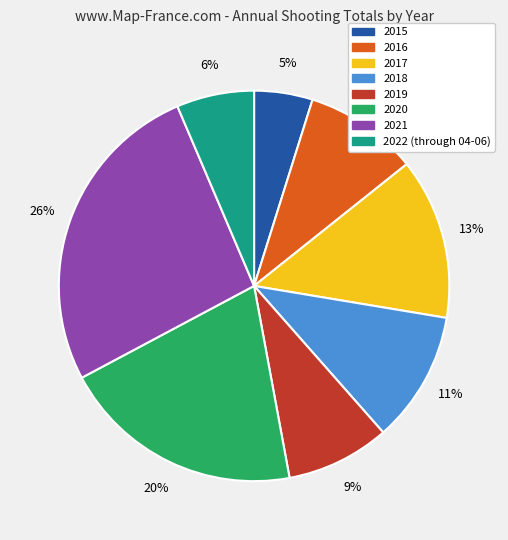

To the nearest percent, what is the combined percentage of 2016 and 2019?

18%